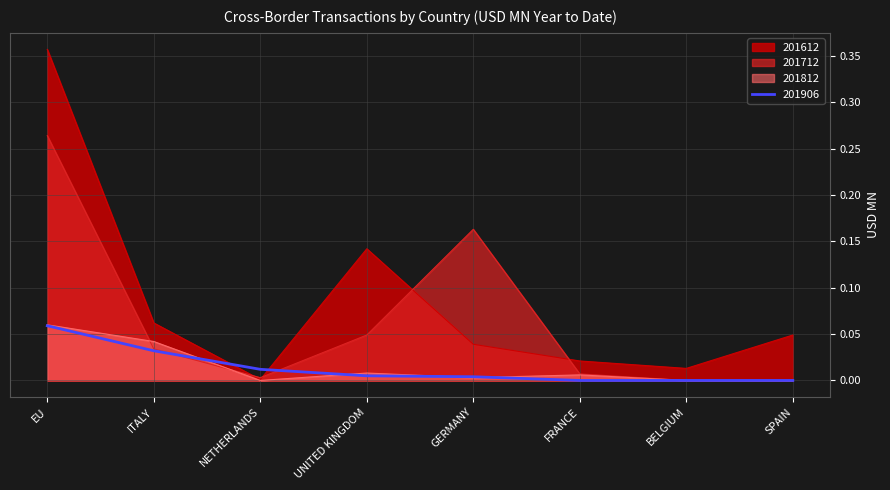

What is the greatest value displayed?

0.4